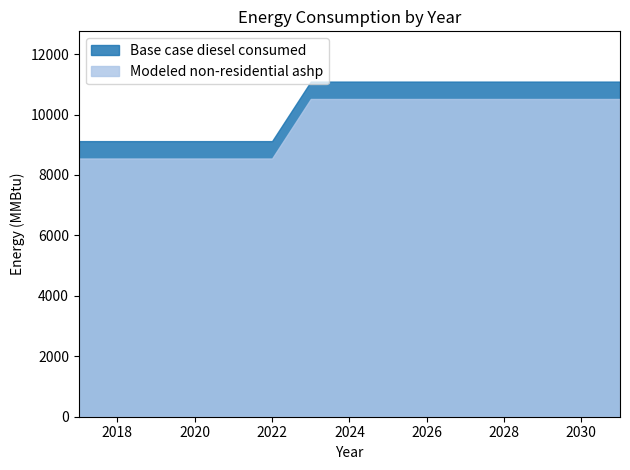

What is the total value across all series at 2029?

21606.9